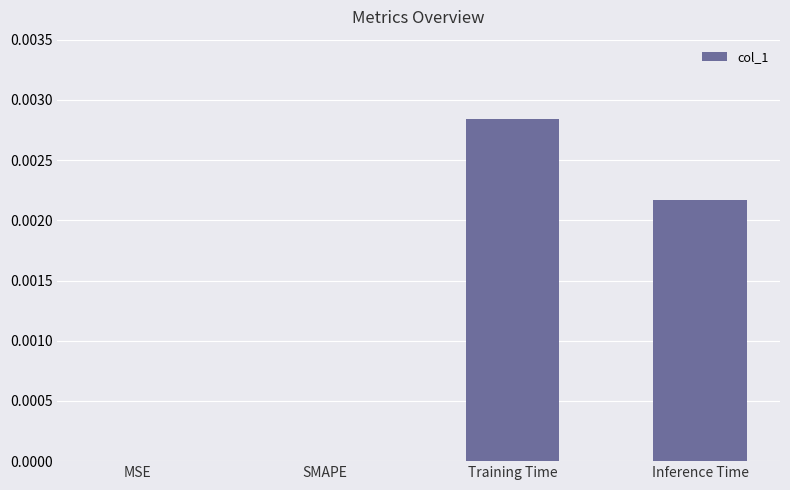

Between Inference Time and SMAPE, which is larger?

Inference Time